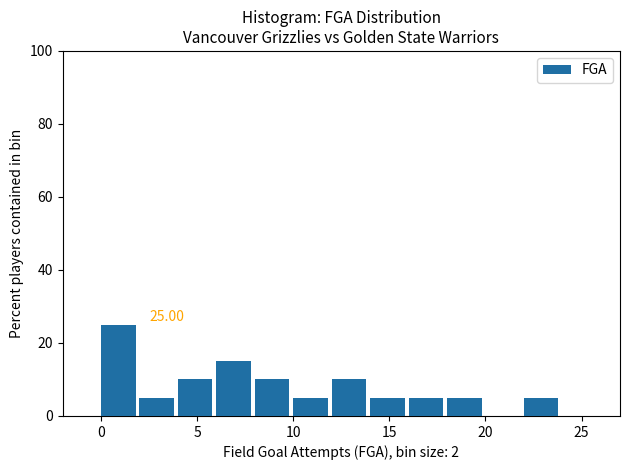

Which range on the x-axis has the tallest bar?

0 to 2